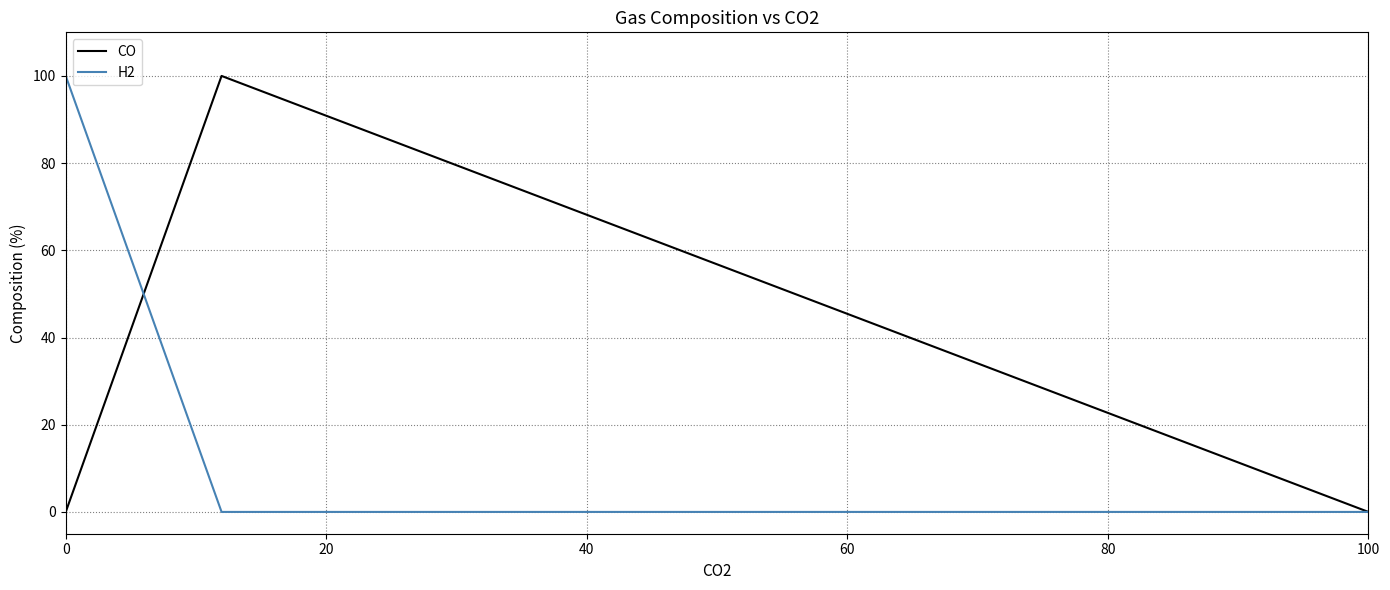

What is the greatest value displayed?

100